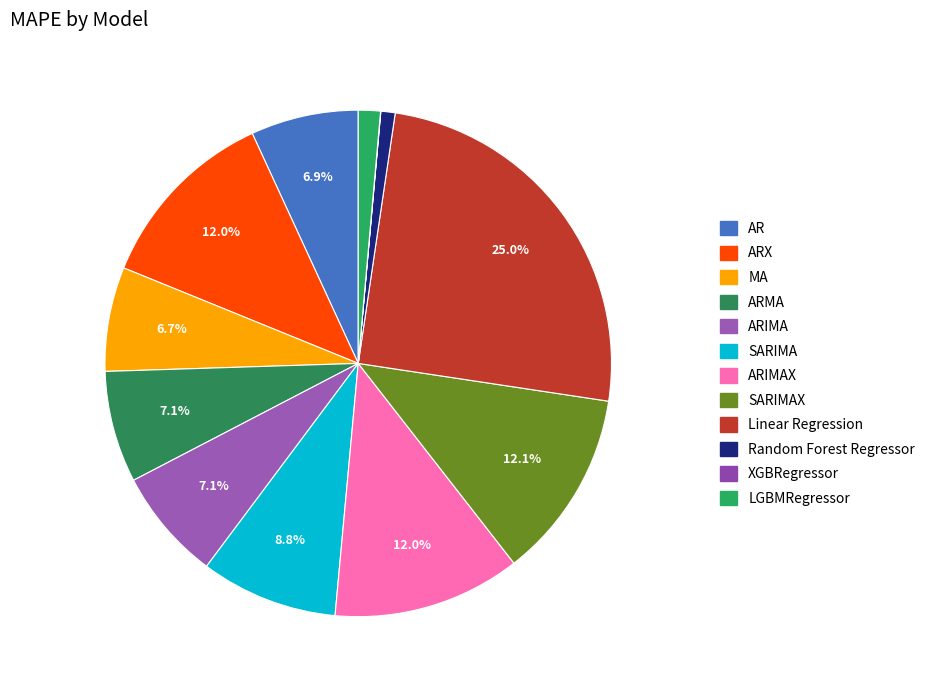

To the nearest percent, what is the combined percentage of Linear Regression and AR?

32%